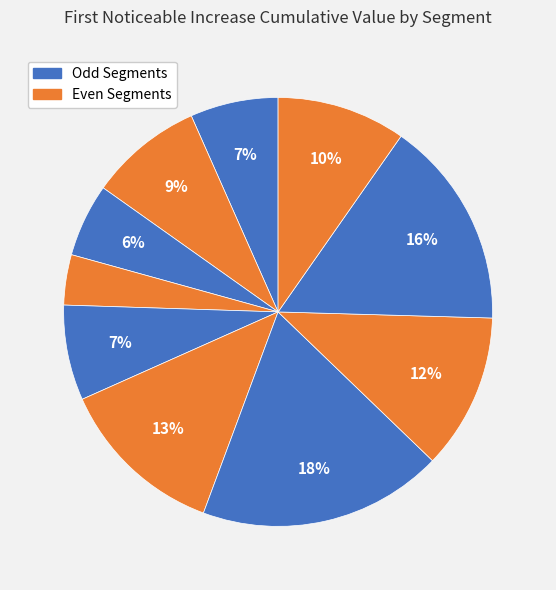

How many slices are in this pie chart?

10